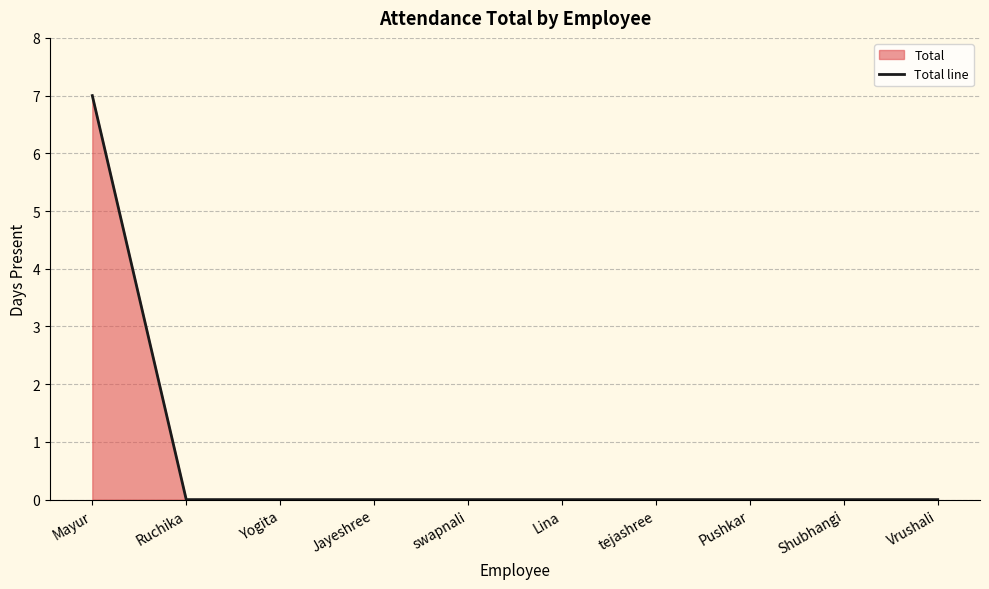

What is the difference between the maximum and minimum values?

7